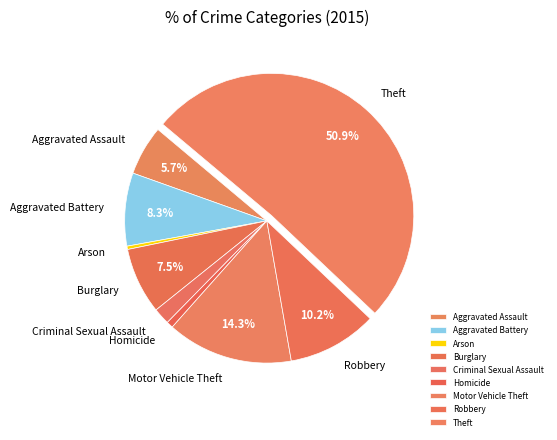

To the nearest percent, what is the average slice percentage?

11%